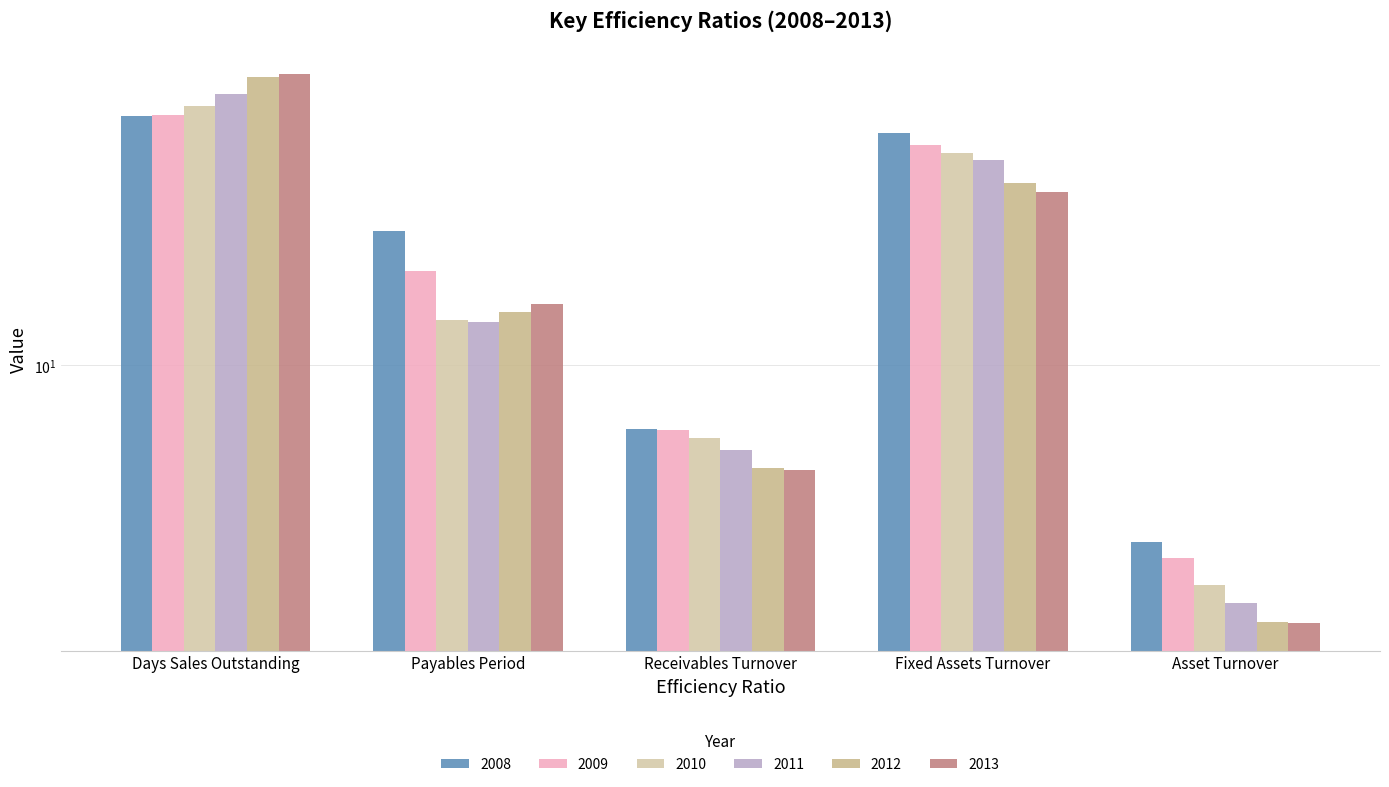

Between Days Sales Outstanding and Asset Turnover, which series saw the biggest shift?

2013